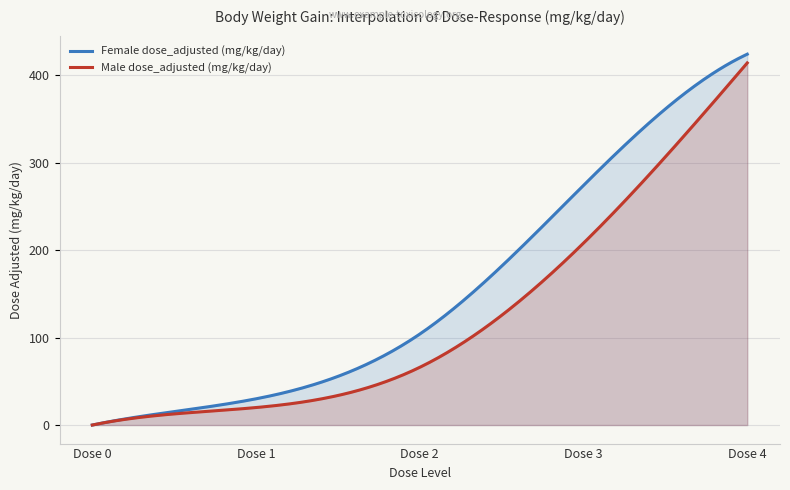

Which series has the largest total across all categories?

Female dose_adjusted (mg/kg/day)